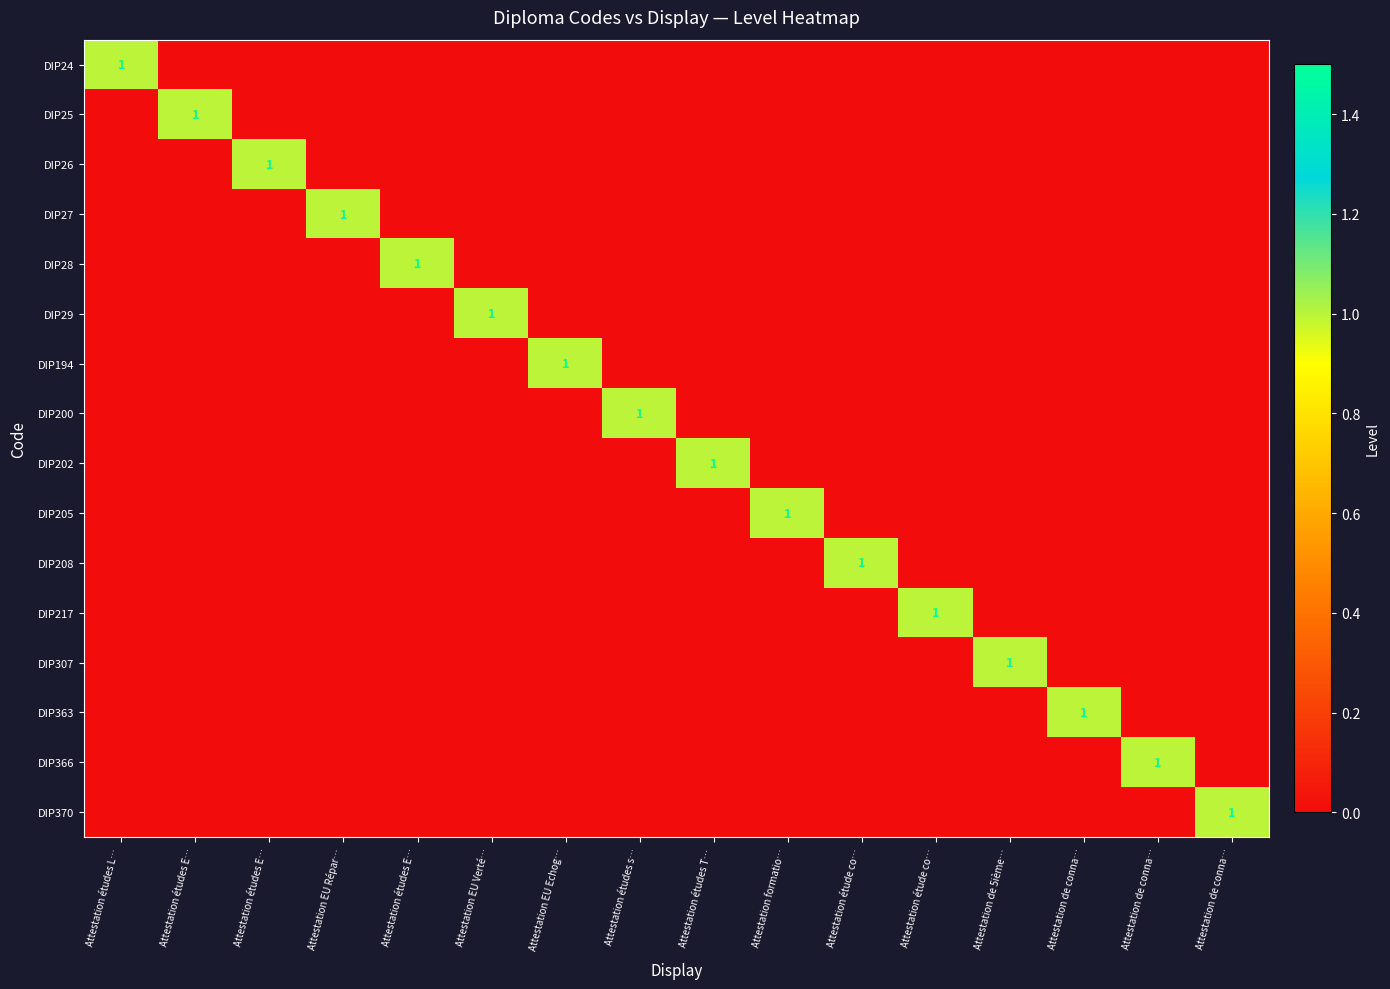

Count the DIP24 values in the range 0 to 1.

16